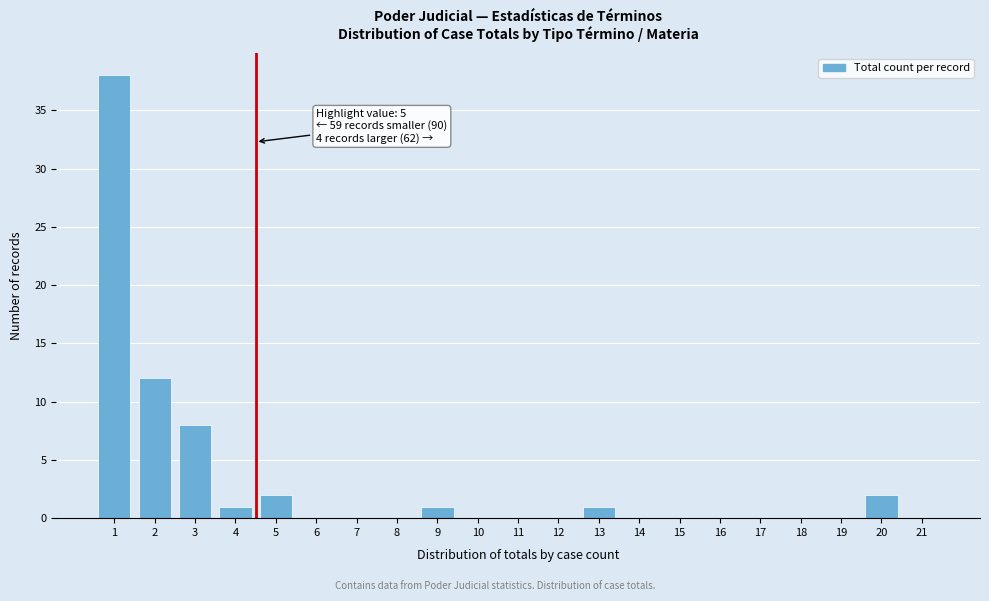

Reading right to left, extract all data points from this chart.

21=0	20=2	19=0	18=0	17=0	16=0	15=0	14=0	13=1	12=0	11=0	10=0	9=1	8=0	7=0	6=0	5=2	4=1	3=8	2=12	1=38